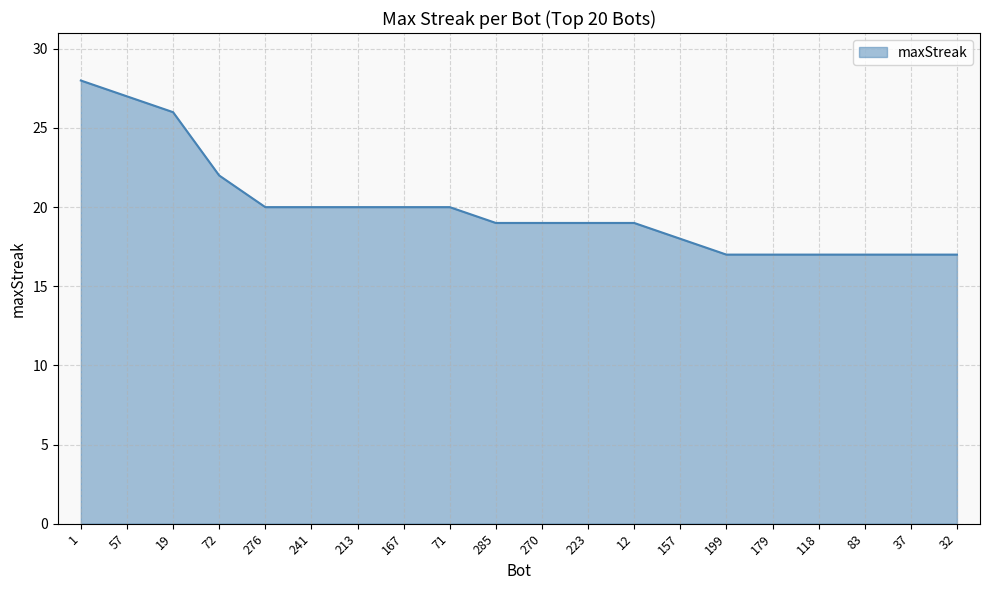

What is the average value?

20